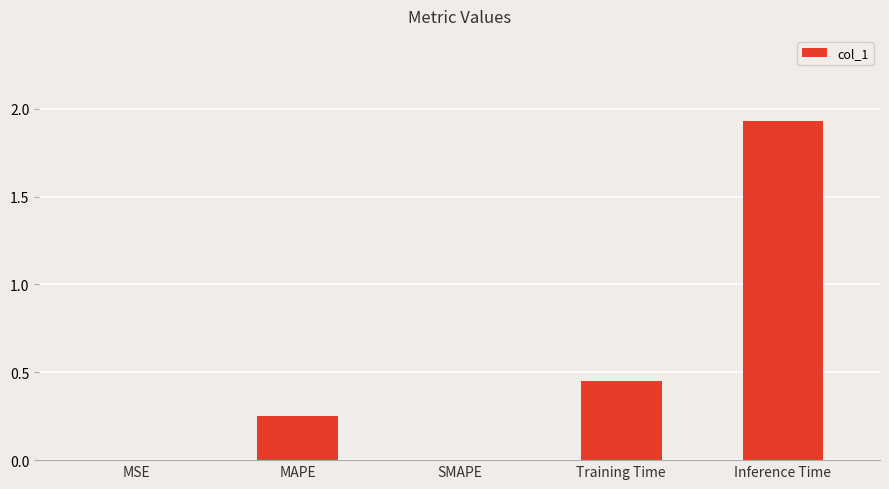

The value at SMAPE is -1.1. True or false?

False